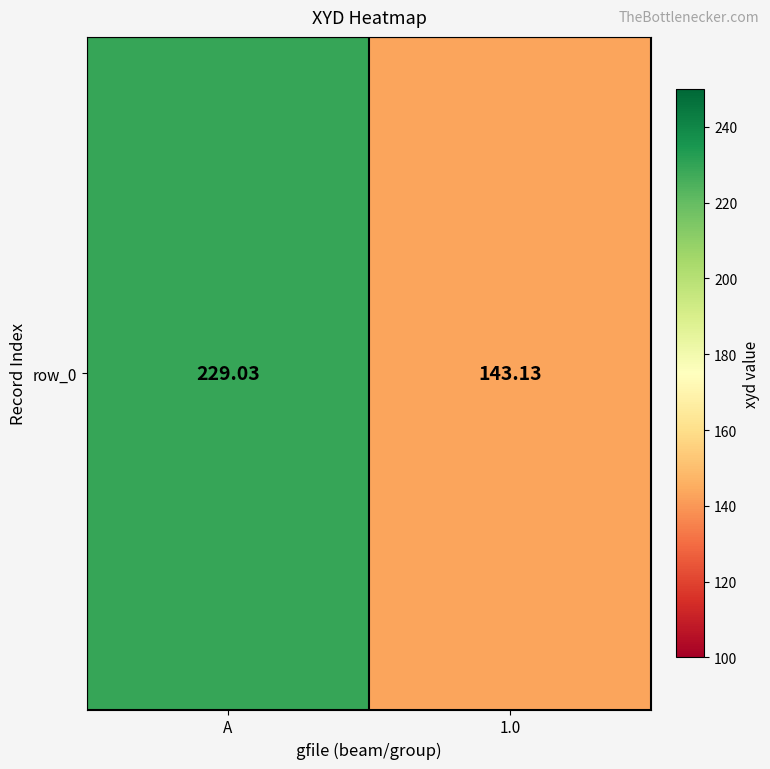

How many values exceed 229?

1